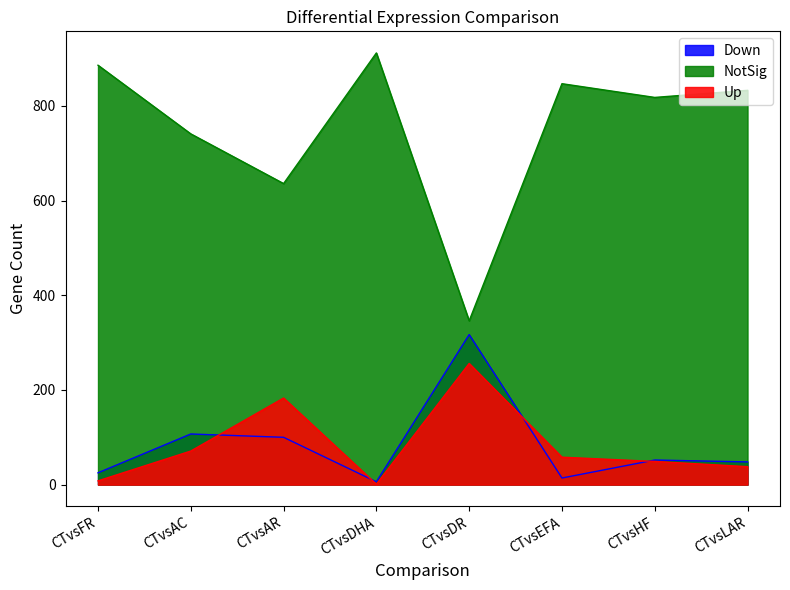

At which category is the sum across all series the highest?

CTvsFR